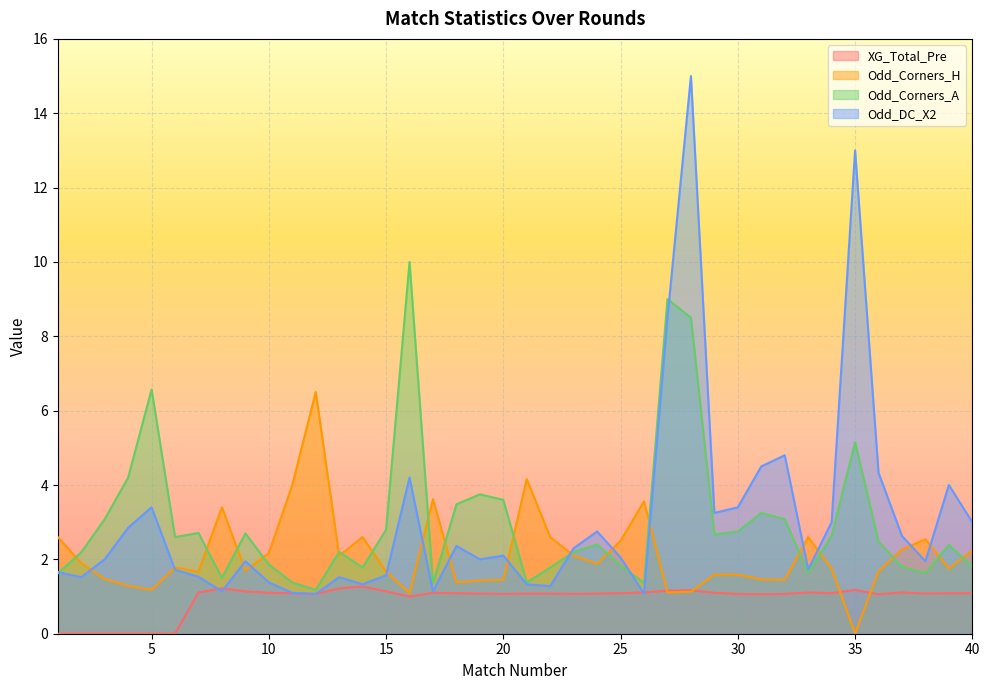

How many times do Odd_DC_X2 and Odd_Corners_H cross each other?

15